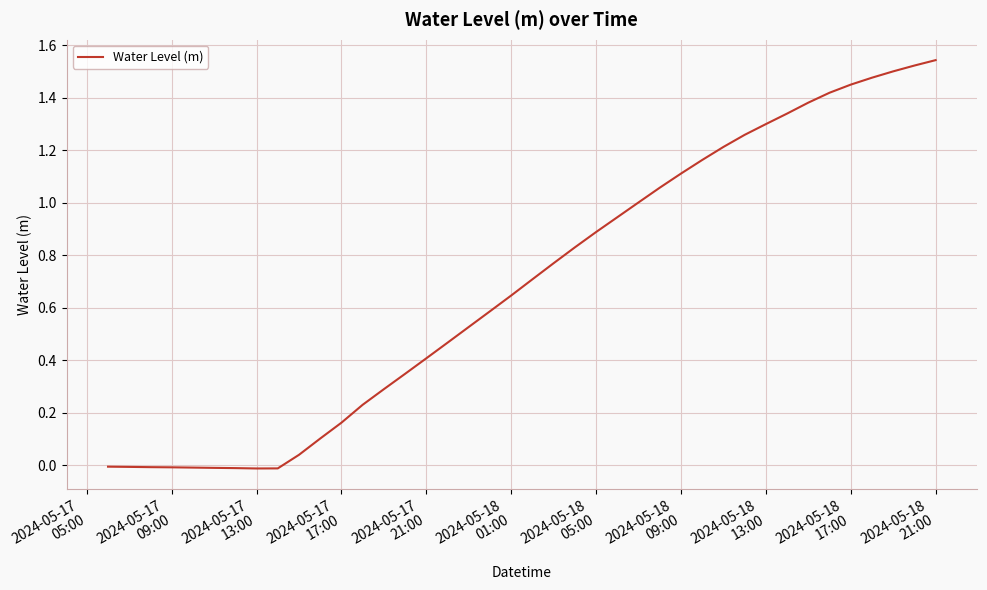

Does the chart display data point markers on the line(s)?

No